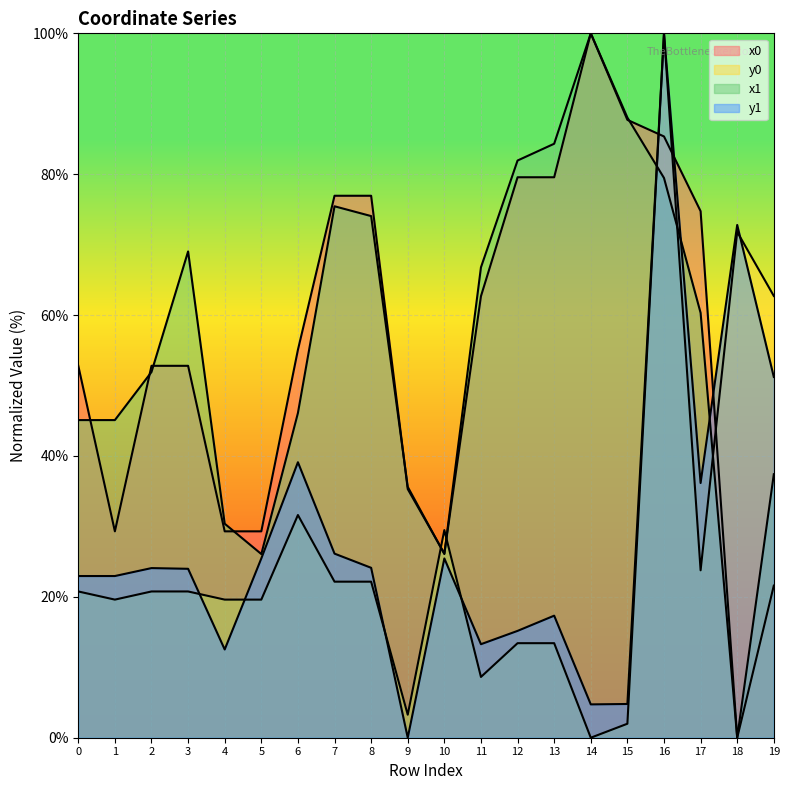

In x1, how many points are lower than both neighbors (excluding endpoints)?

3